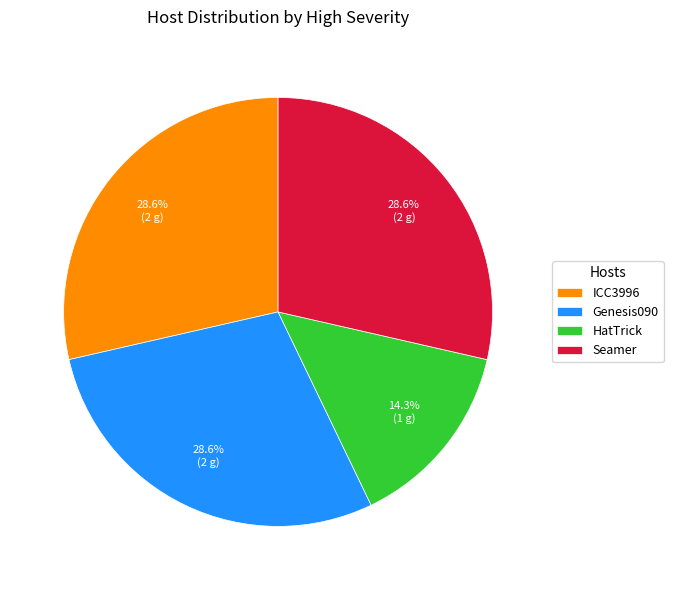

The HatTrick slice represents 9% of the pie. True or false?

False